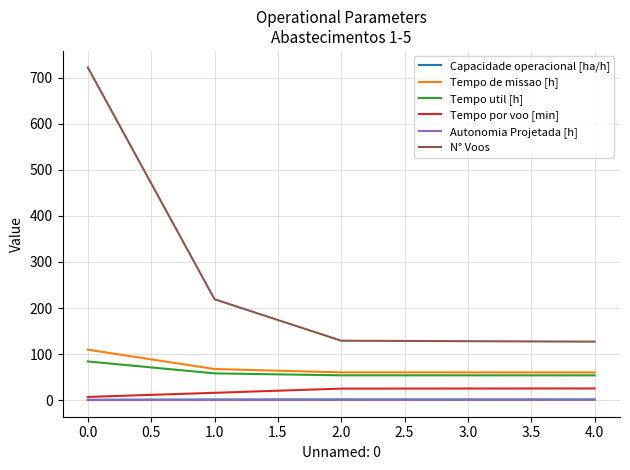

Which category has the highest value in the Tempo util [h] series?

0.0